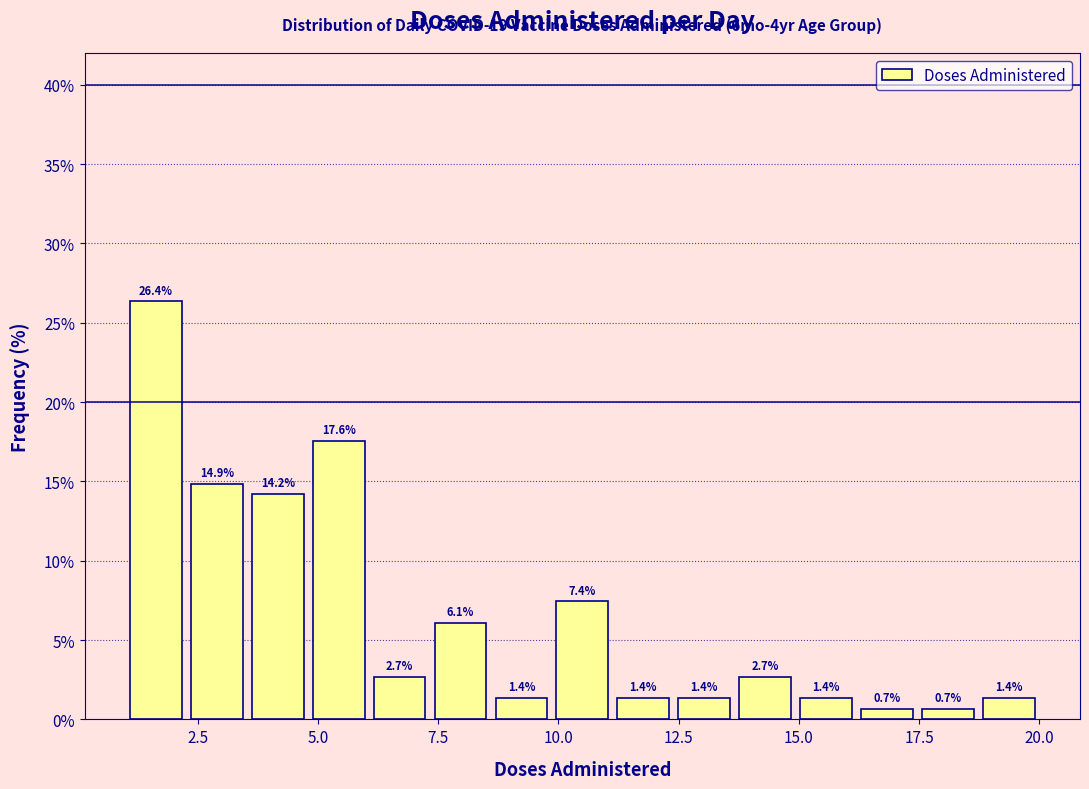

Read against the x-axis, roughly where is the centre of the tallest bar?

1.5